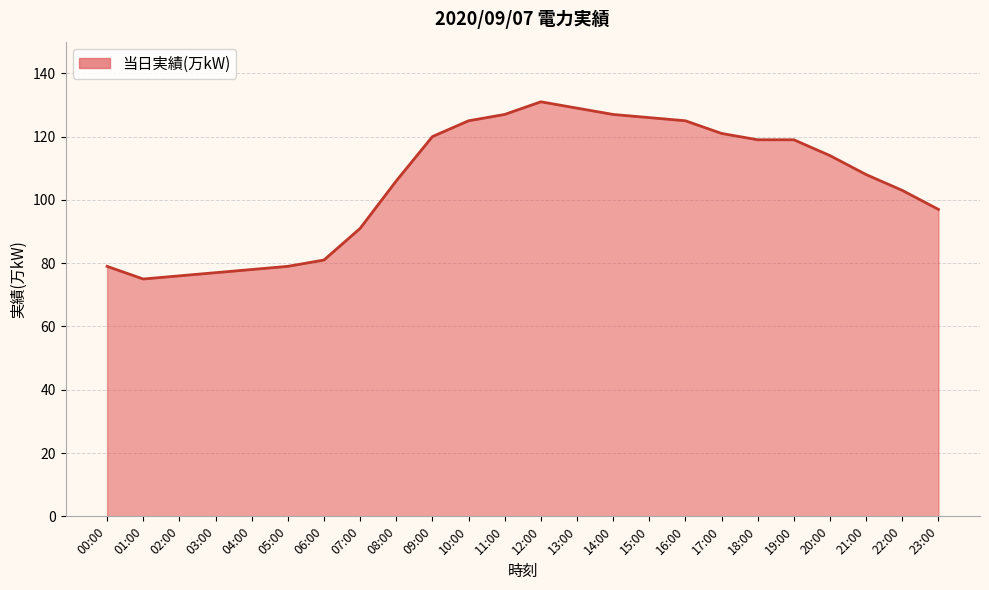

What position from the right is 10:00?

14